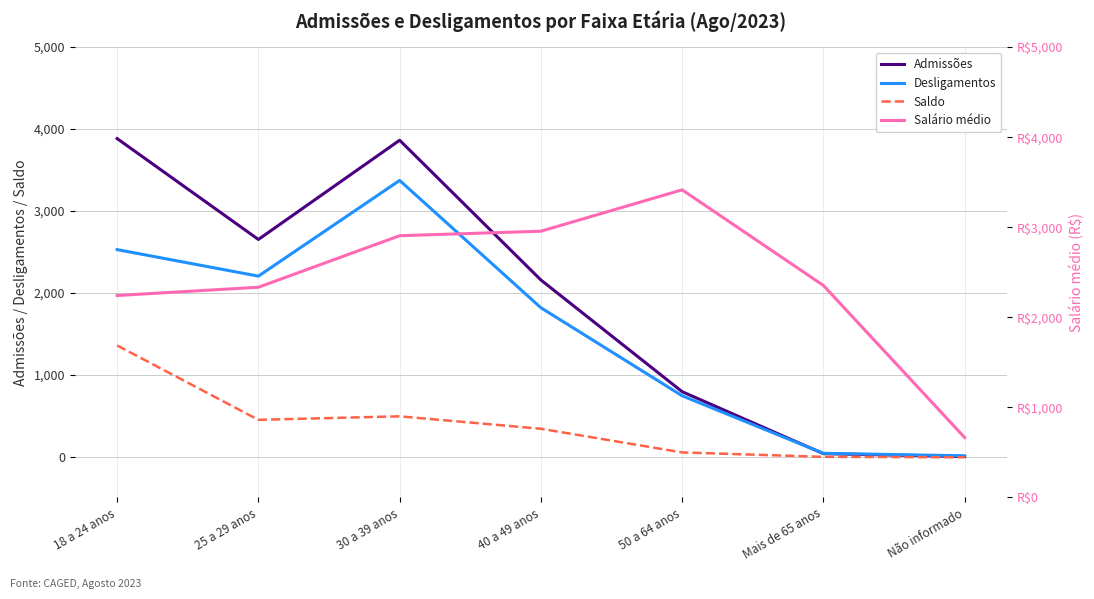

What is the difference between the Desligamentos values at 30 a 39 anos and 40 a 49 anos?

1555